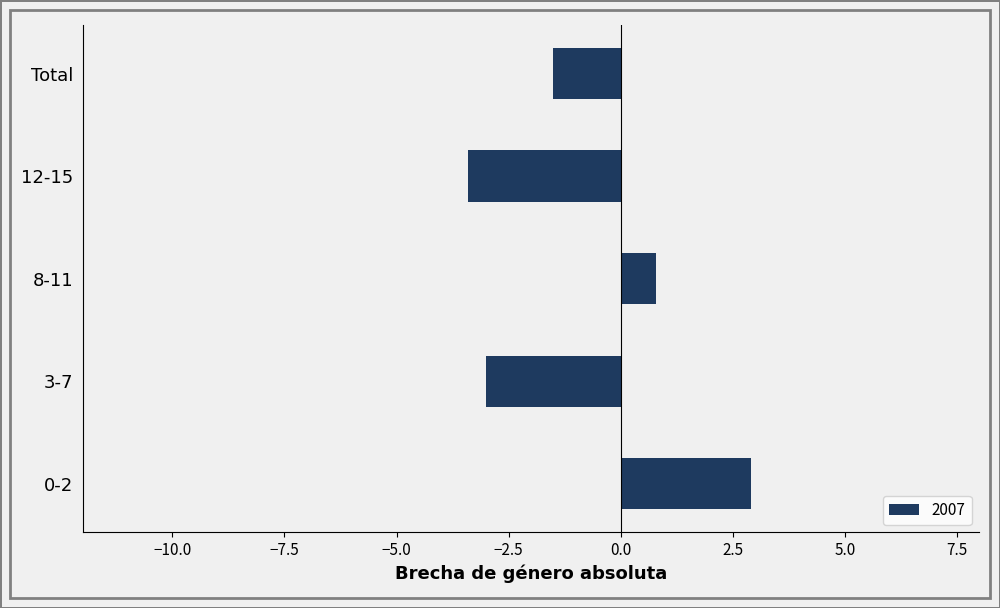

The value at 12-15 is -3.4. True or false?

True